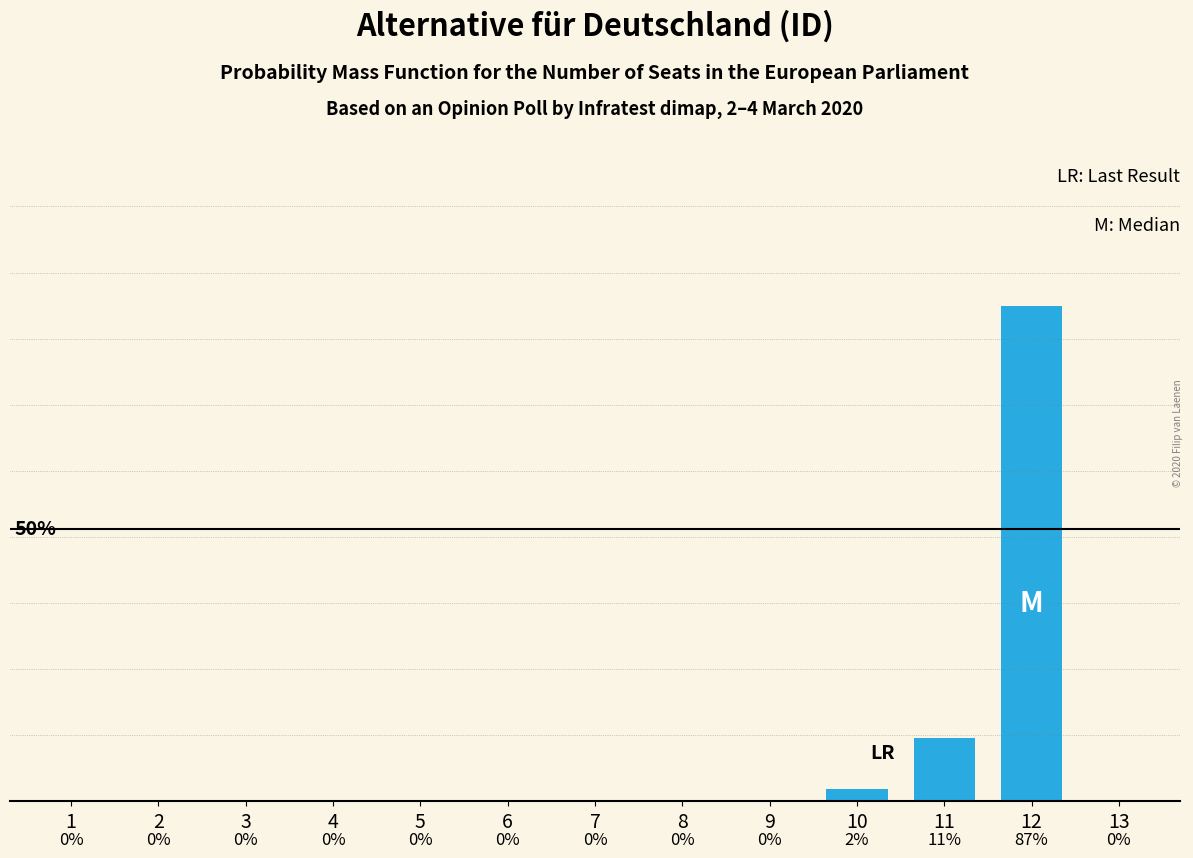

Where is the data nearest to the value 43?

11